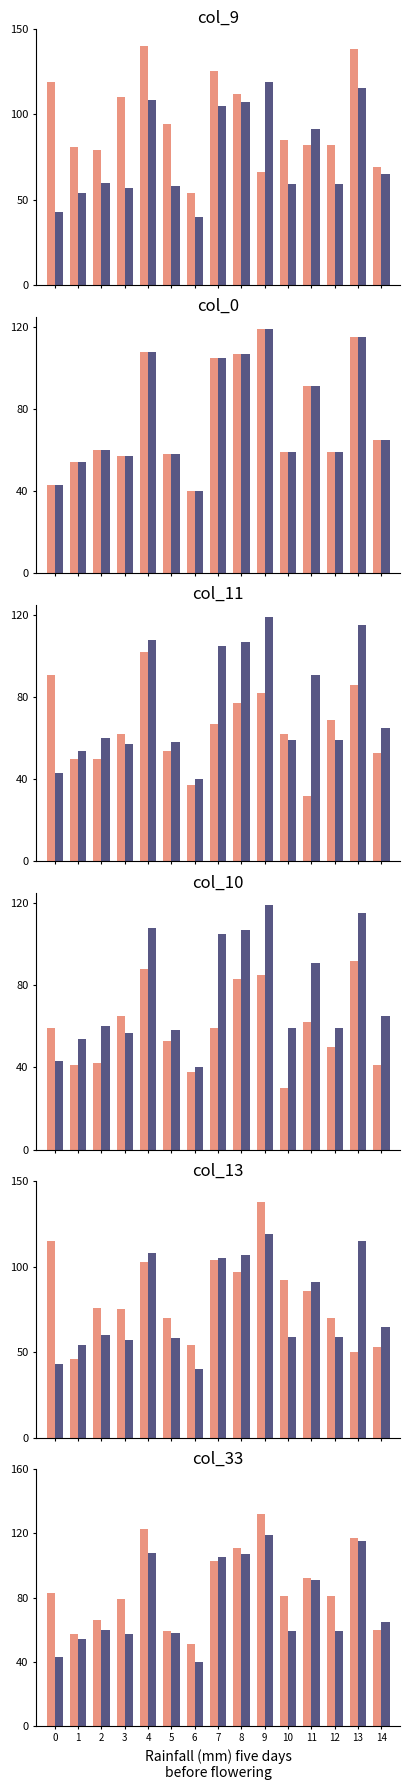

Which category has the highest value in the col_10 series?

13